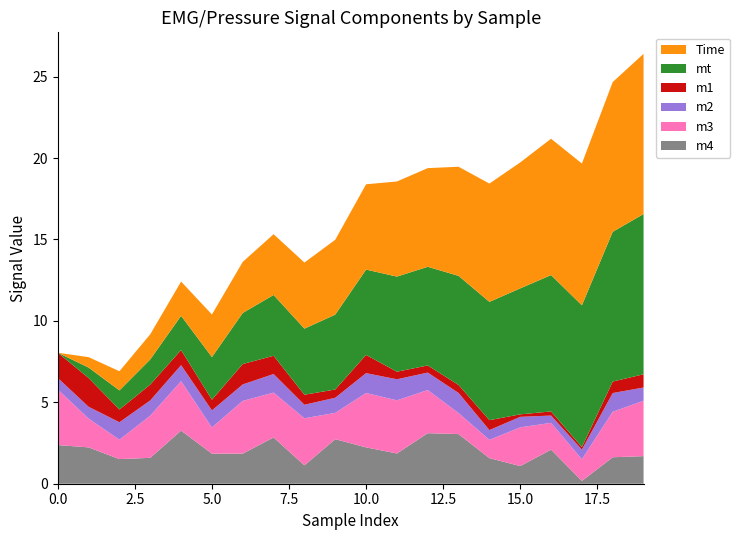

Reading left to right, list all the values displayed in this chart.

Time: 0=0.0	1=0.6	2=1.2	3=1.5	4=2.1	5=2.6	6=3.1	7=3.7	8=4.1	9=4.6	10=5.2	11=5.8	12=6.1	13=6.7	14=7.3	15=7.7	16=8.4	17=8.7	18=9.2	19=9.8
mt: 0=0.0	1=0.6	2=1.2	3=1.5	4=2.1	5=2.6	6=3.1	7=3.7	8=4.1	9=4.6	10=5.2	11=5.8	12=6.1	13=6.7	14=7.3	15=7.7	16=8.4	17=8.7	18=9.2	19=9.8
m1: 0=1.5	1=1.8	2=0.8	3=1.0	4=0.9	5=0.7	6=1.3	7=1.1	8=0.6	9=0.5	10=1.1	11=0.5	12=0.4	13=0.5	14=0.6	15=0.2	16=0.3	17=0.2	18=0.7	19=0.8
m2: 0=0.7	1=0.7	2=1.1	3=0.9	4=1.0	5=1.0	6=1.0	7=1.1	8=0.8	9=0.9	10=1.2	11=1.3	12=1.1	13=1.2	14=0.6	15=0.6	16=0.5	17=0.6	18=1.2	19=0.8
m3: 0=3.4	1=1.8	2=1.2	3=2.6	4=3.0	5=1.6	6=3.2	7=2.8	8=2.9	9=1.6	10=3.3	11=3.3	12=2.6	13=1.3	14=1.1	15=2.4	16=1.6	17=1.3	18=2.8	19=3.4
m4: 0=2.4	1=2.2	2=1.5	3=1.6	4=3.3	5=1.8	6=1.8	7=2.8	8=1.1	9=2.7	10=2.2	11=1.9	12=3.1	13=3.0	14=1.6	15=1.1	16=2.1	17=0.2	18=1.6	19=1.7